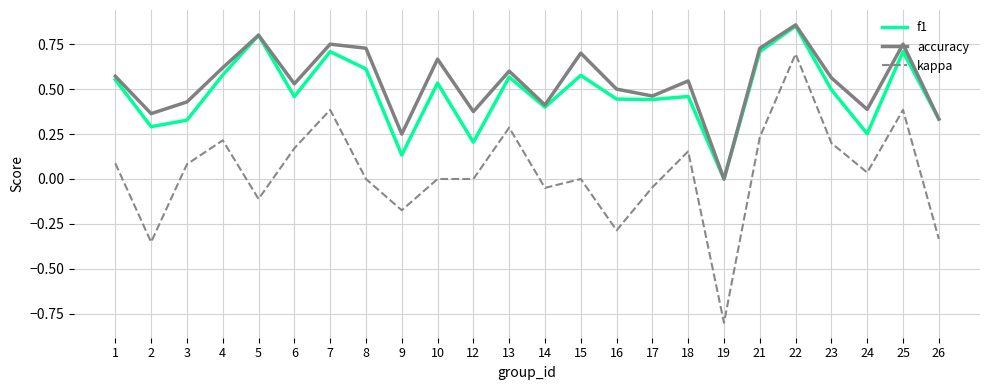

Rank the series at 12 from lowest to highest value.

kappa, f1, accuracy